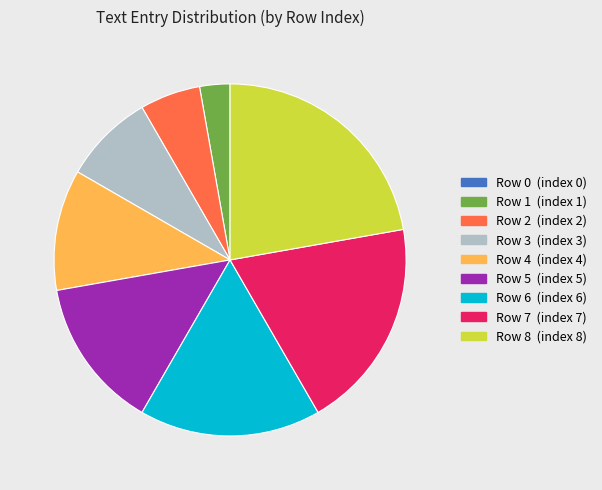

Does Row 6 account for over 50% of the chart?

No